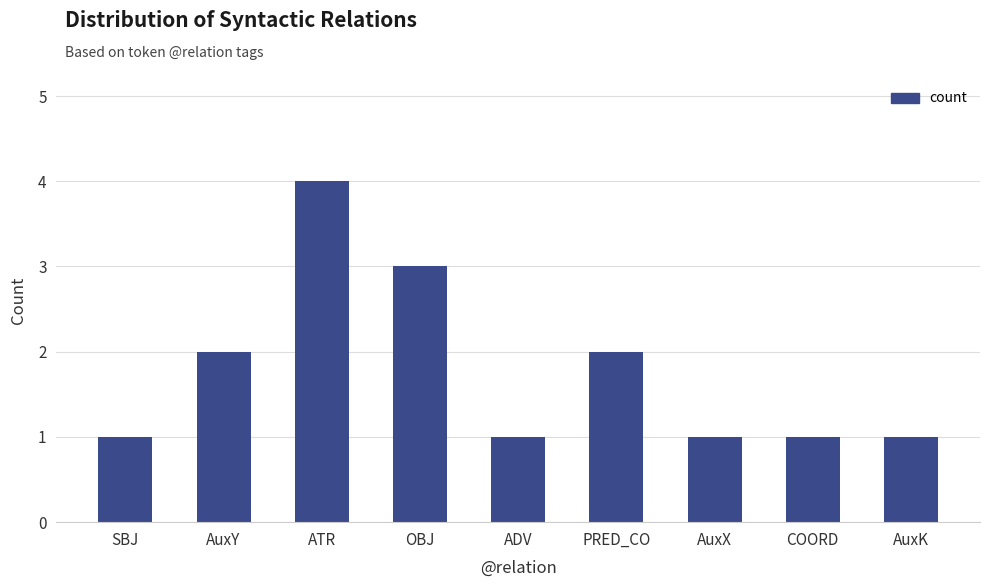

The value at AuxY is 1. True or false?

False